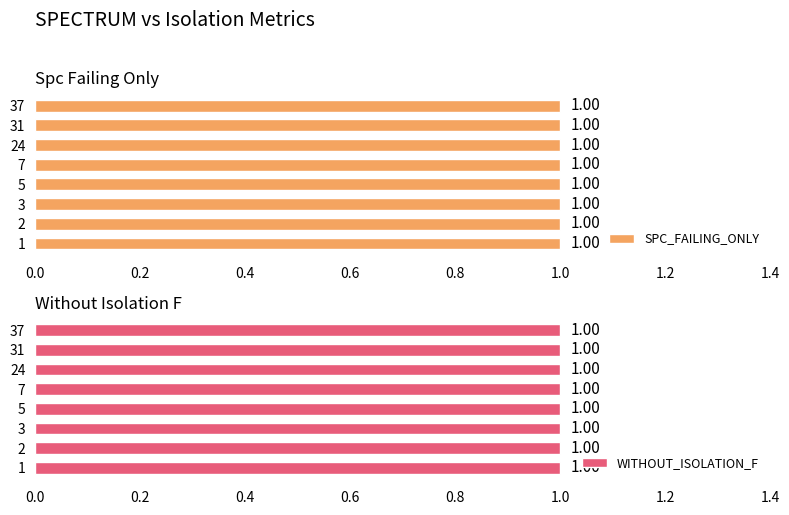

Which series has the widest spread of values?

SPC_FAILING_ONLY